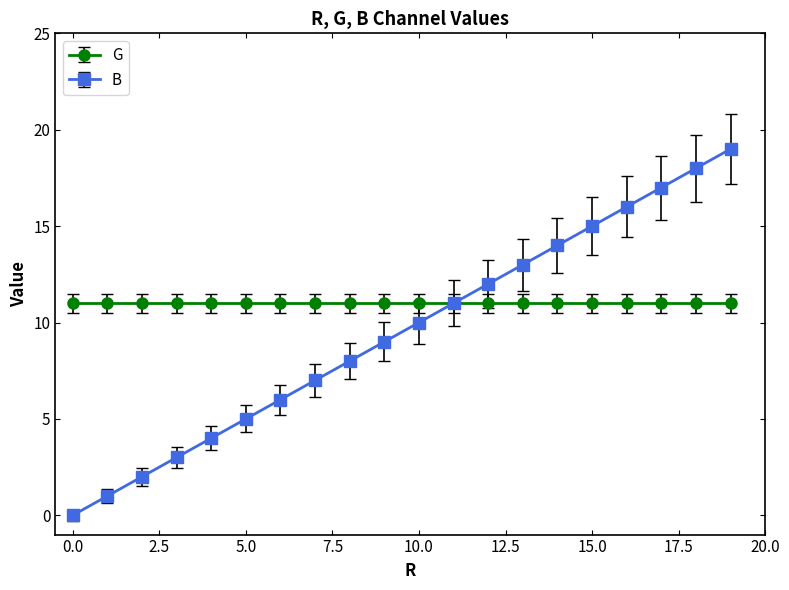

How many lines are shown in the chart?

2